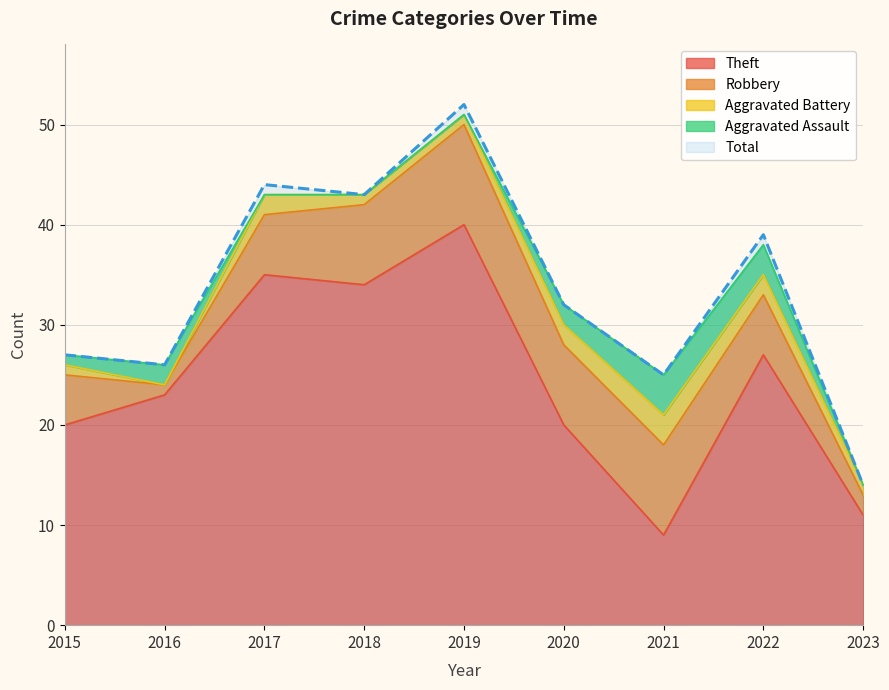

How many data points does each series have?

9